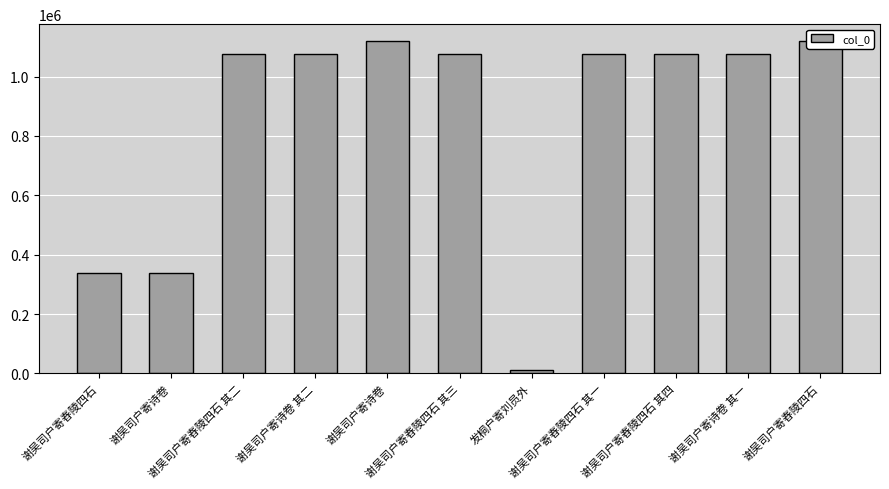

How many data points are above 1076204?

5